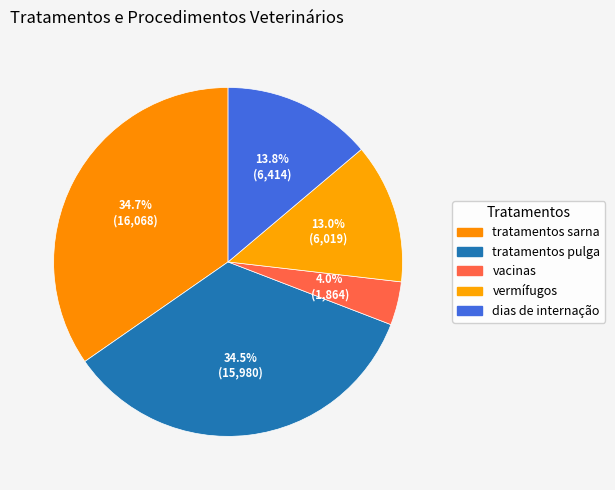

How many slices are in this pie chart?

5